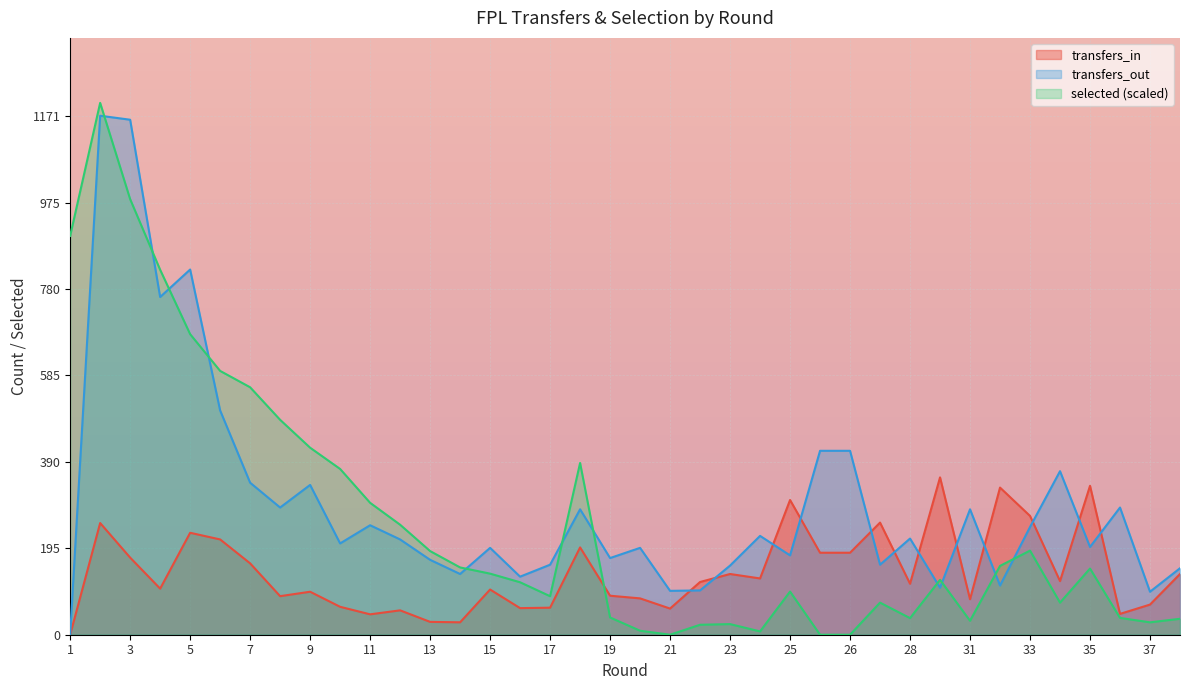

Which category has the lowest value in the transfers_out series?

1